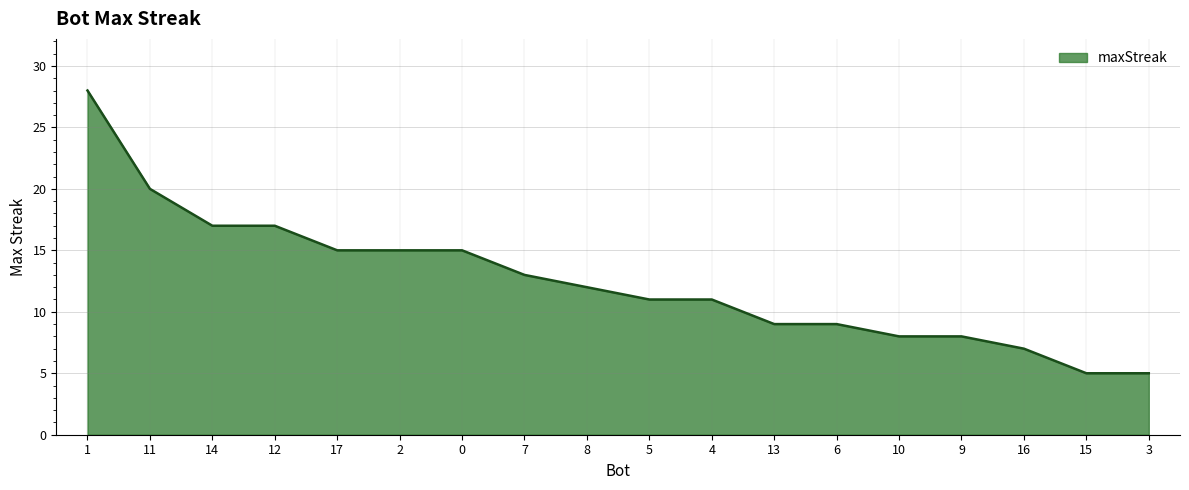

What position from the right is 1?

18